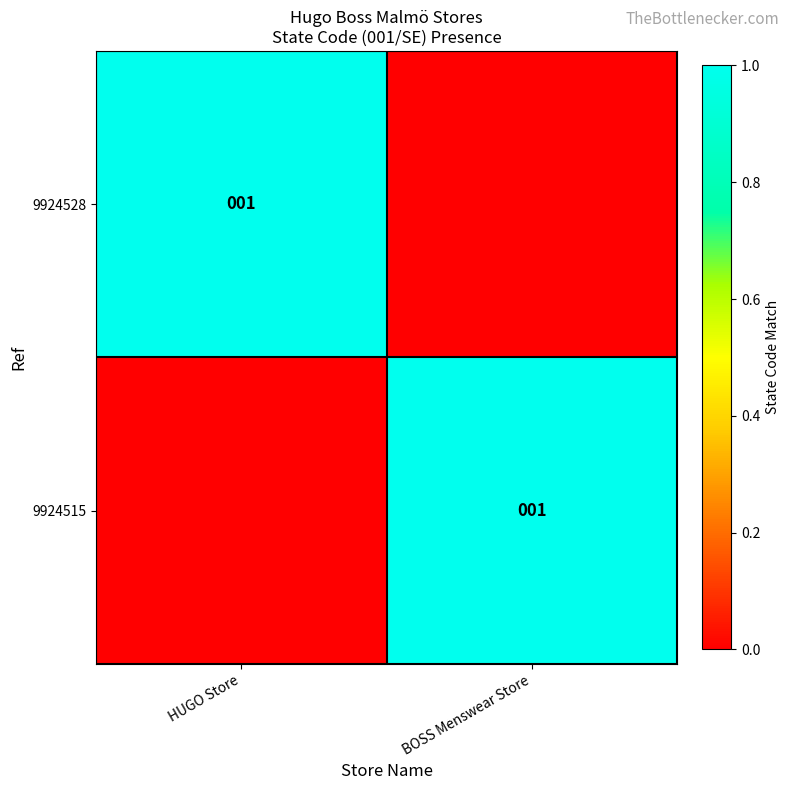

The value of 9924515 at BOSS Menswear Store is 1. True or false?

True